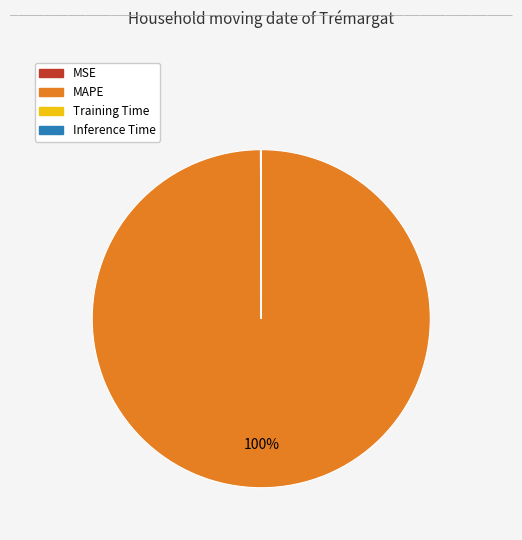

What percentage is the MAPE slice, to the nearest percent?

100%